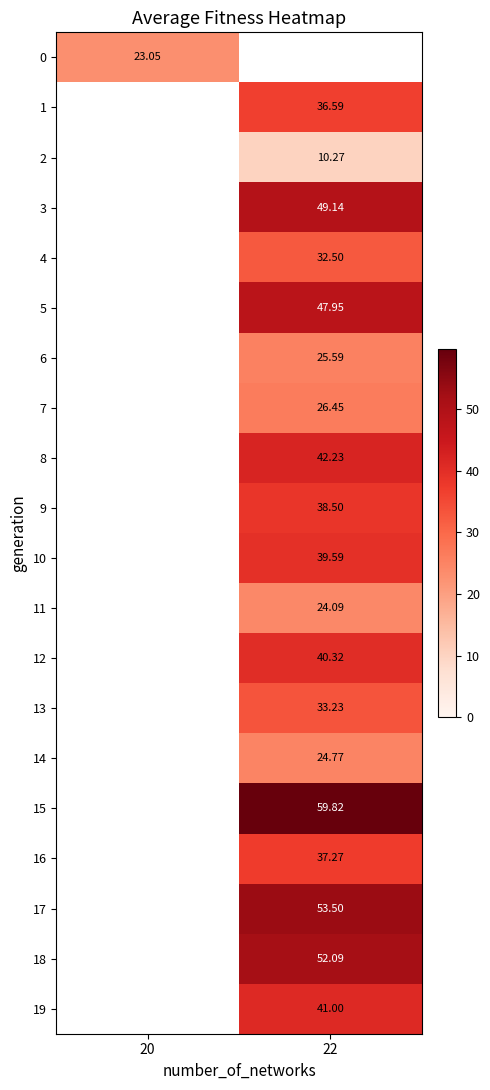

How many values in the 15 series exceed 59?

1